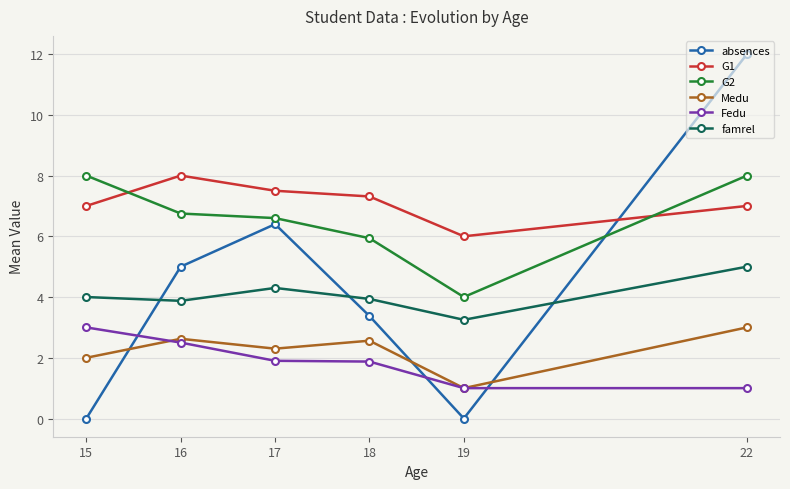

Which series has the largest range (max minus min)?

absences